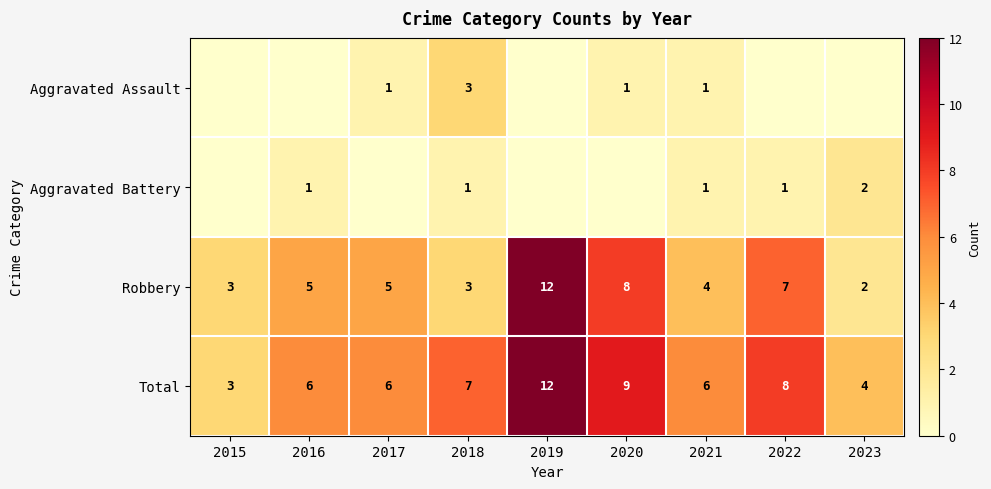

What is the difference between the second highest and minimum values in the Total series?

6